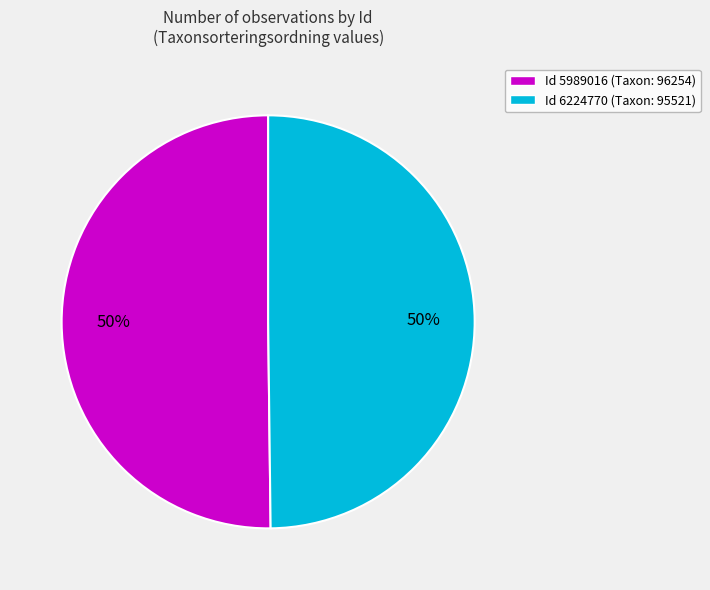

True or false: Id 6224770 (Taxon: 95521) accounts for 50% of the total.

True